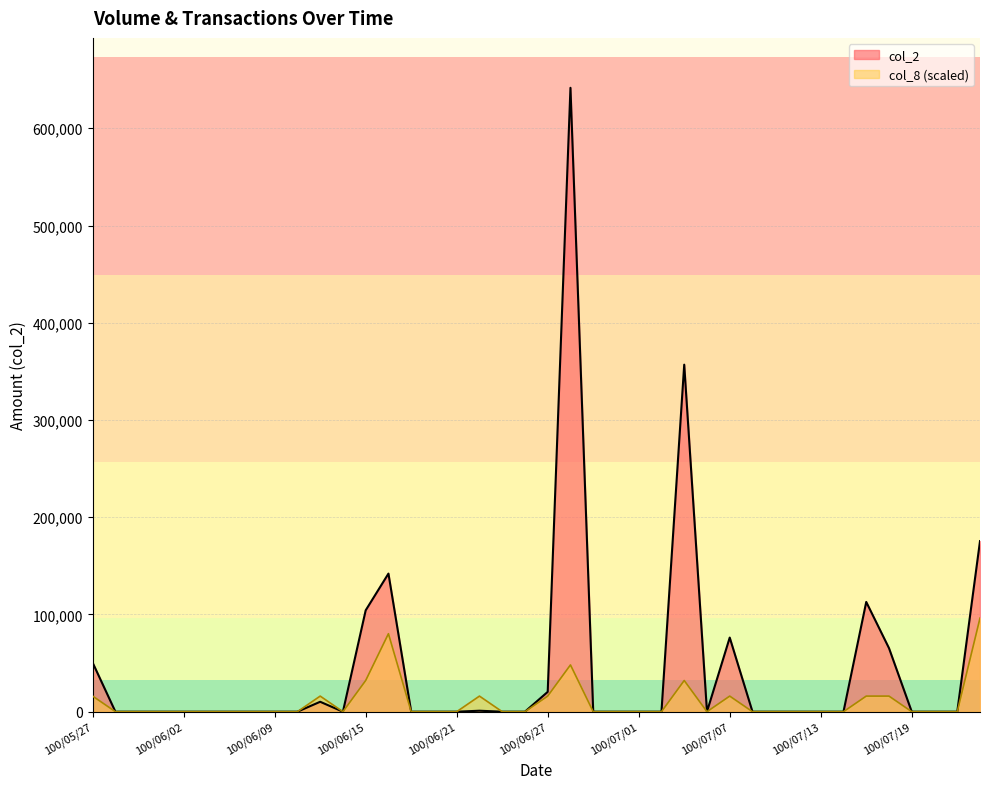

Reading right to left, list all the values displayed in this chart.

col_2: 175430.0	0.0	0.0	0.0	65340.0	112880.0	0.0	0.0	0.0	0.0	0.0	76230.0	0.0	356900.0	0.0	0.0	0.0	0.0	641630.0	20400.0	0.0	0.0	990.0	0.0	0.0	0.0	142020.0	104250.0	0.0	10200.0	0.0	0.0	0.0	0.0	0.0	0.0	0.0	0.0	0.0	50400.0
col_8: 96244.5	0.0	0.0	0.0	16040.7	16040.7	0.0	0.0	0.0	0.0	0.0	16040.7	0.0	32081.5	0.0	0.0	0.0	0.0	48122.2	16040.7	0.0	0.0	16040.7	0.0	0.0	0.0	80203.7	32081.5	0.0	16040.7	0.0	0.0	0.0	0.0	0.0	0.0	0.0	0.0	0.0	16040.7